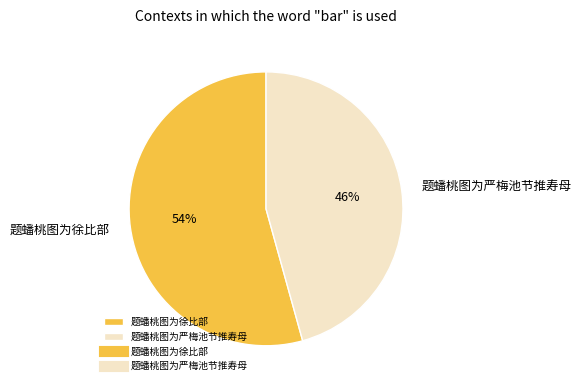

What percentage is the 题蟠桃图为严梅池节推寿母 slice, to the nearest percent?

46%